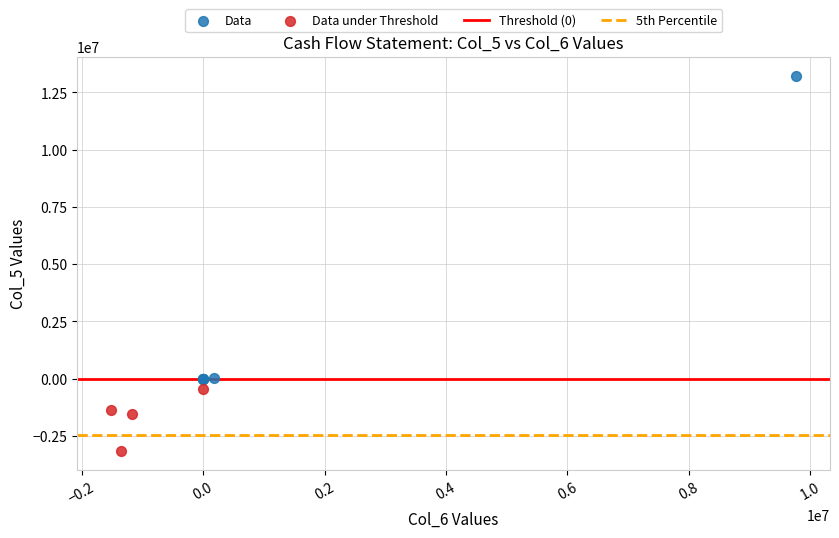

Which series has the largest Y range (max minus min)?

Data